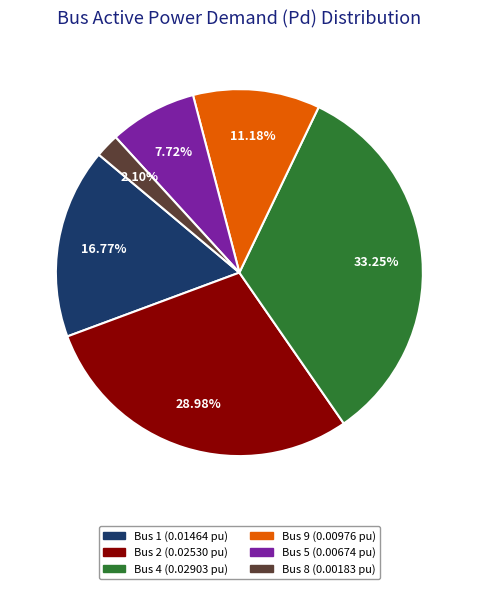

Does any single category account for the majority?

No